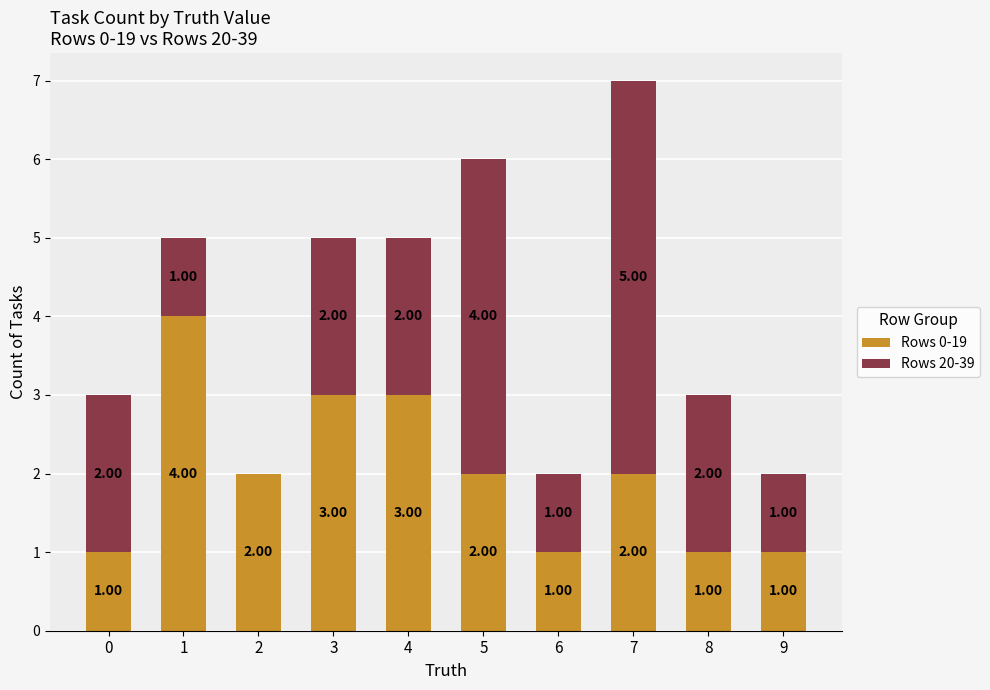

What is the total value across all series at 8?

3